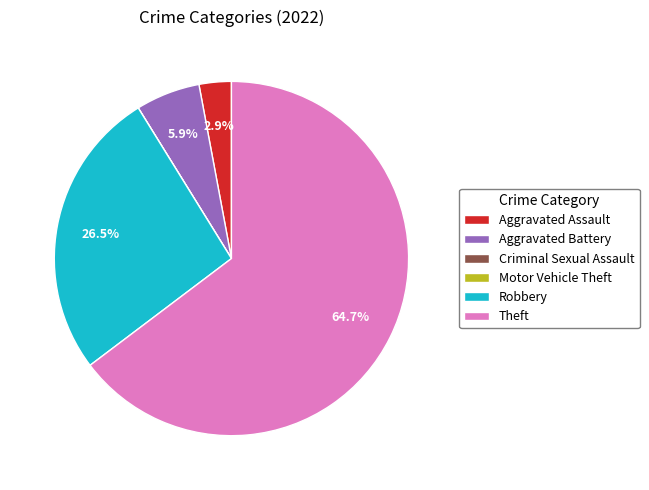

Is there any slice that represents more than half of the pie?

Yes